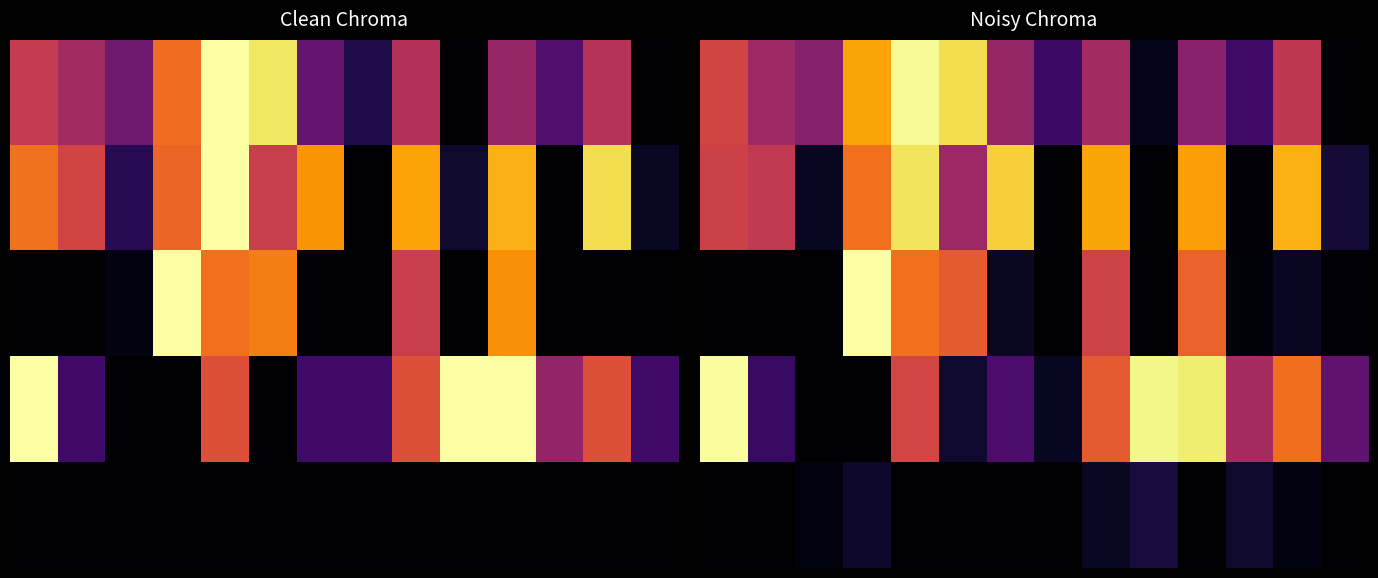

At which category is the sum across all series the highest?

4